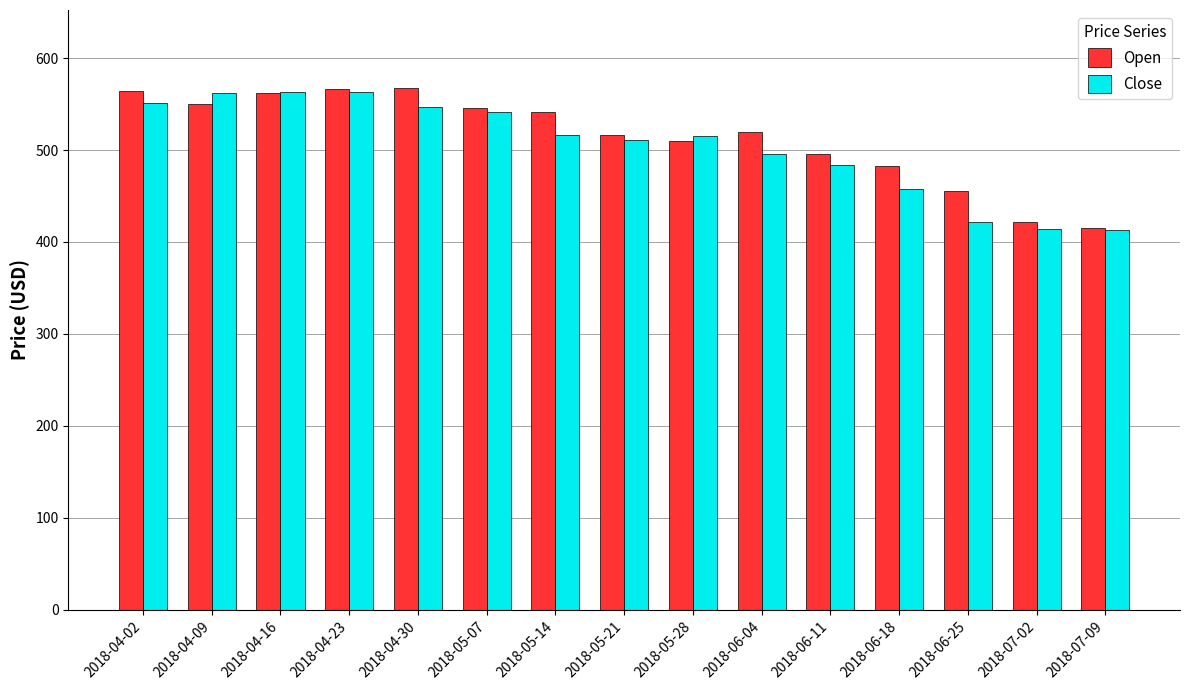

True or false: Close has a value of 414.4 at 2018-07-02.

True